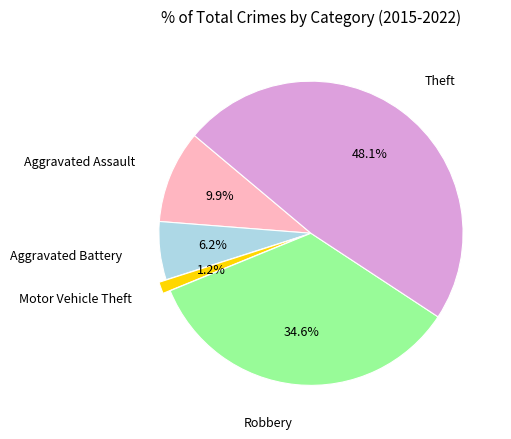

Count the number of slices in the pie.

5